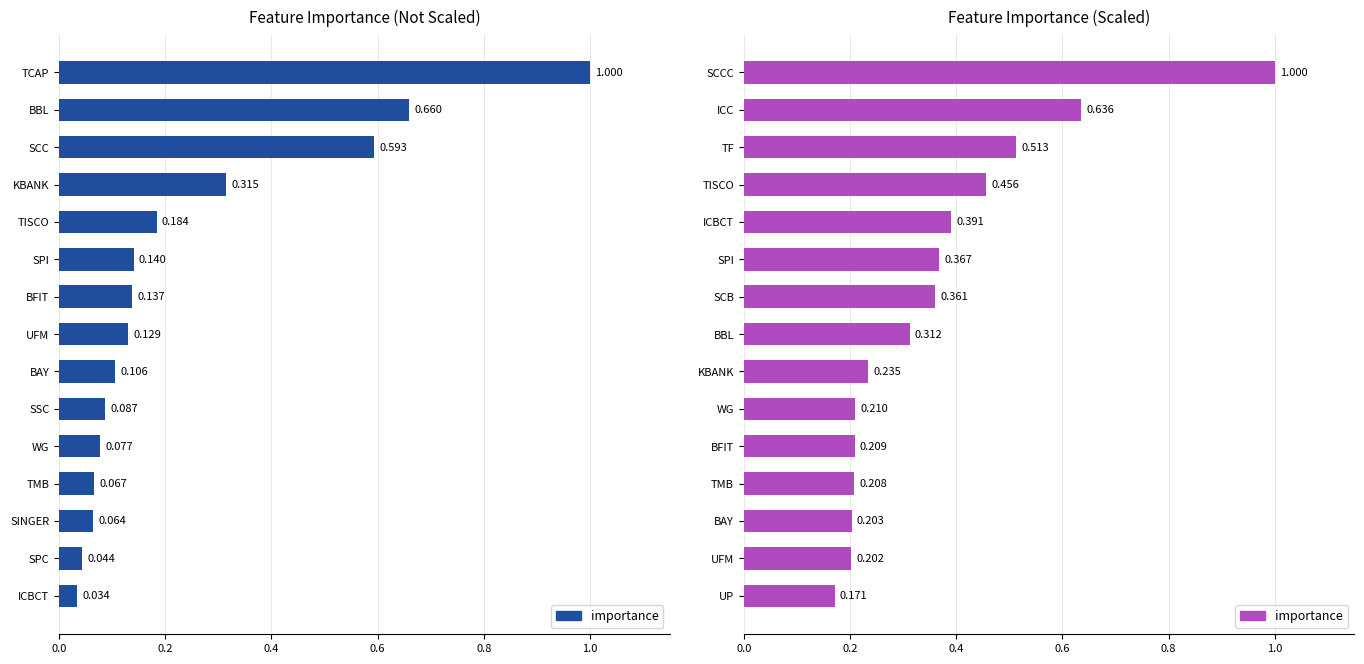

What is the maximum value shown in the chart?

1.0